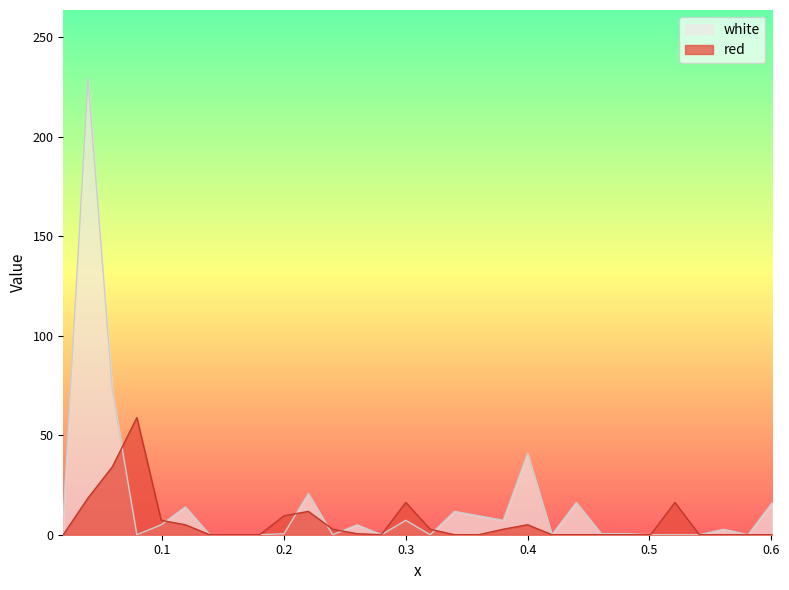

Does the chart display data point markers on the line(s)?

No